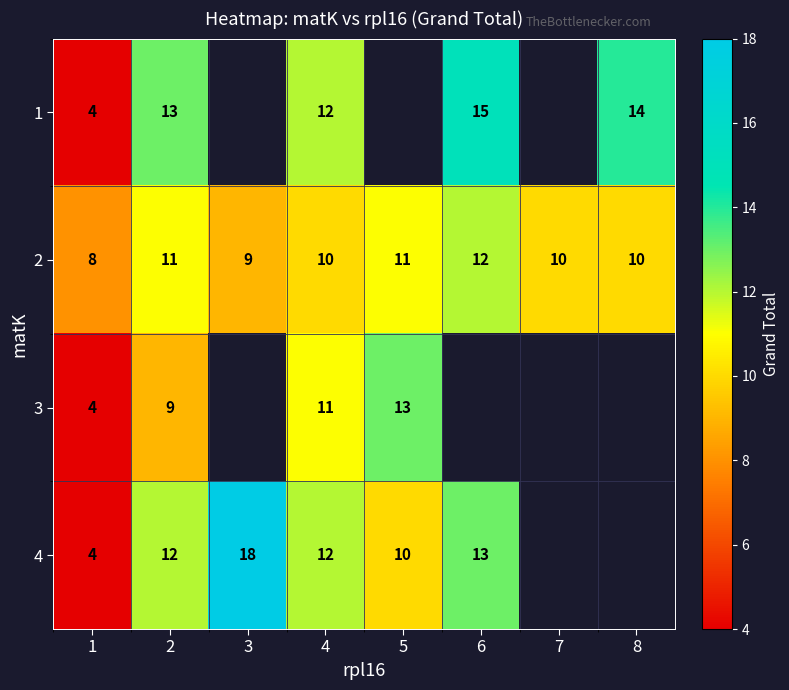

Is the value of 2 at 1 greater than the value of 1 at 2?

No